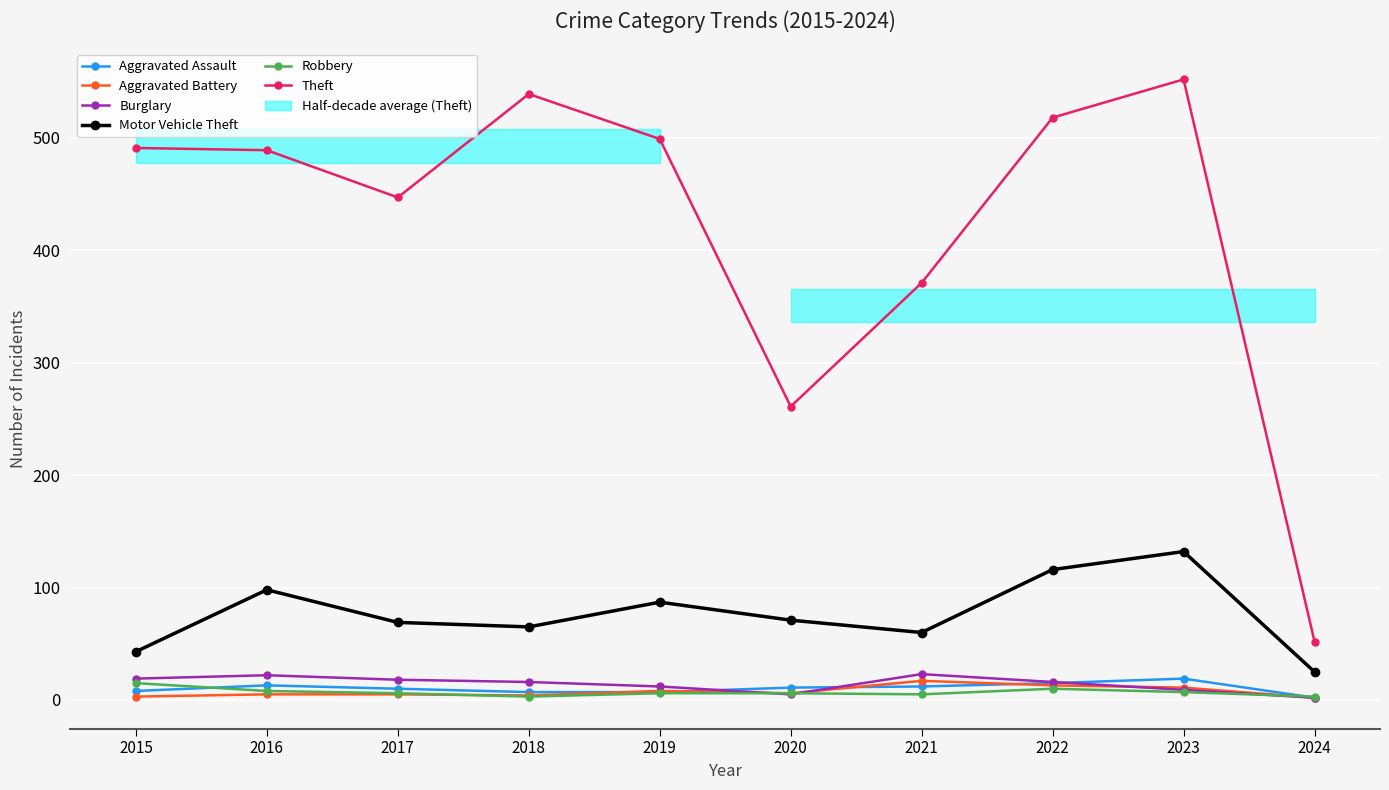

How many data points in Theft are above 491?

4